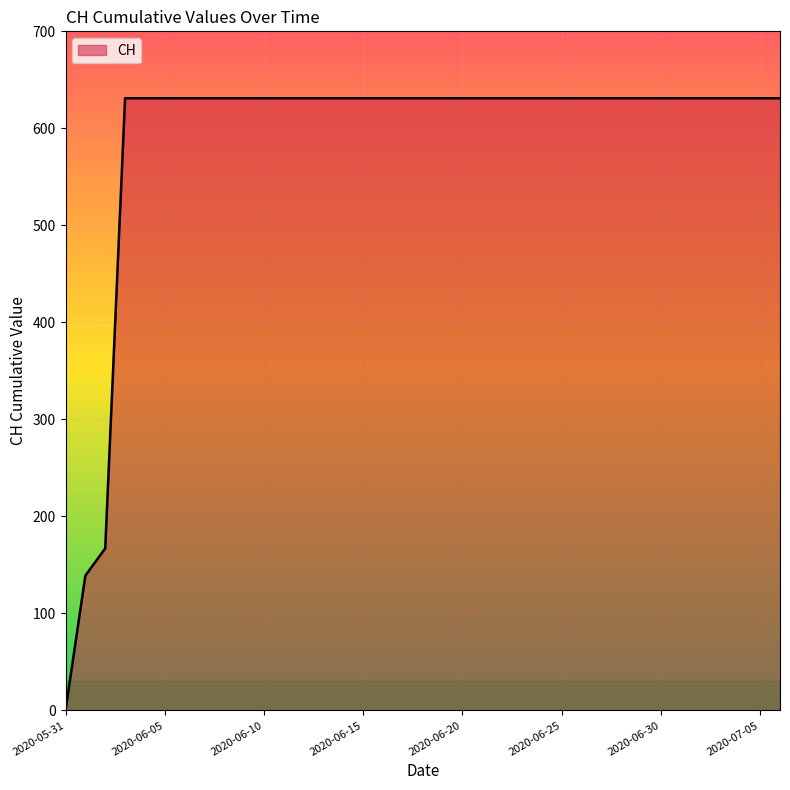

What is the greatest value displayed?

631